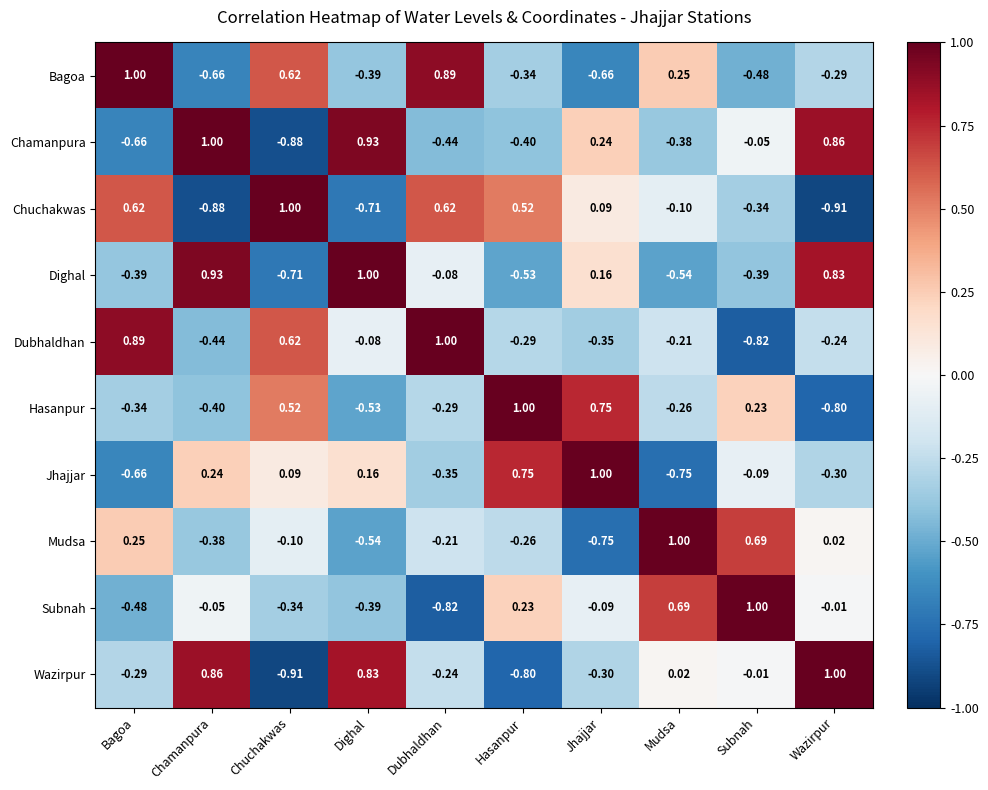

How many data points in Chuchakwas are less than 0?

5